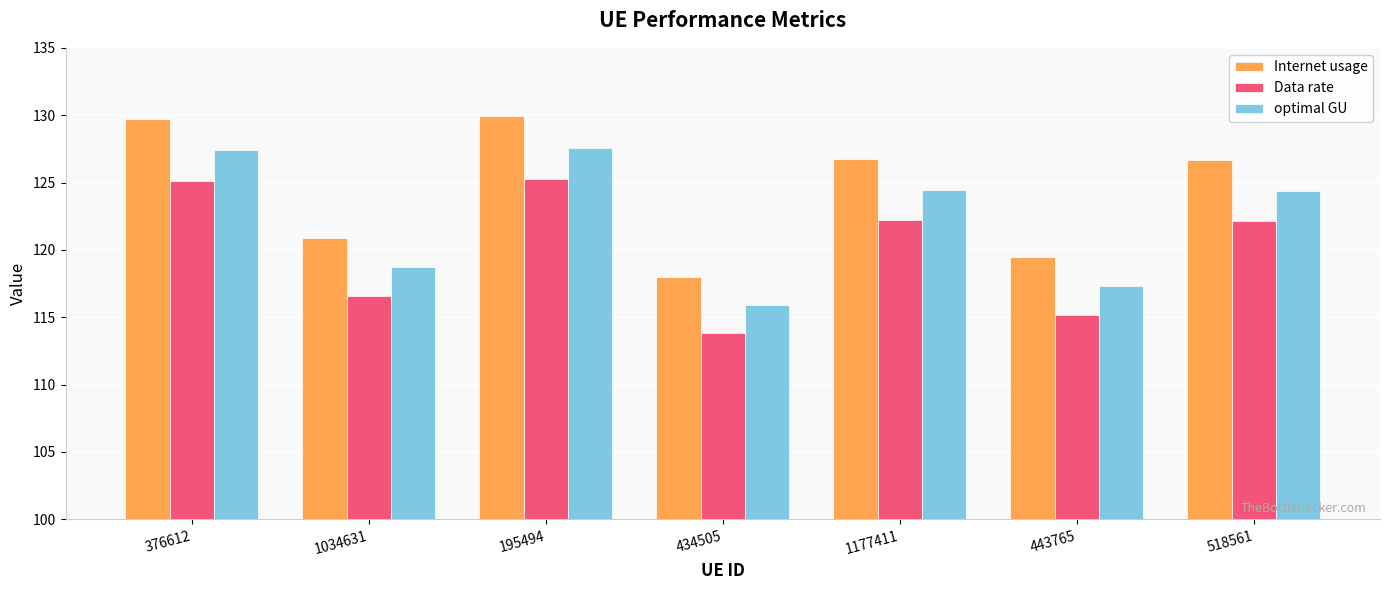

What is the minimum value shown in the chart?

113.8